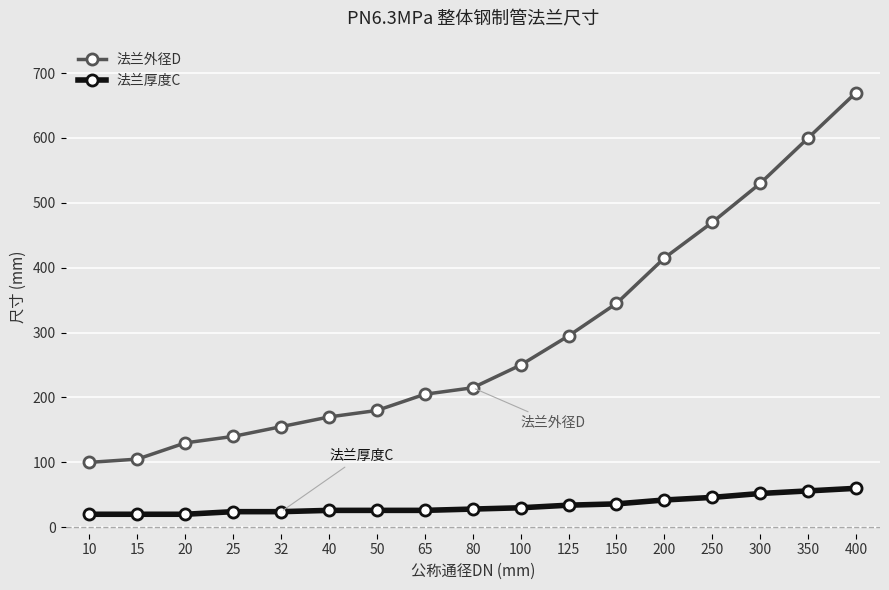

At which category is the sum across all series the highest?

400